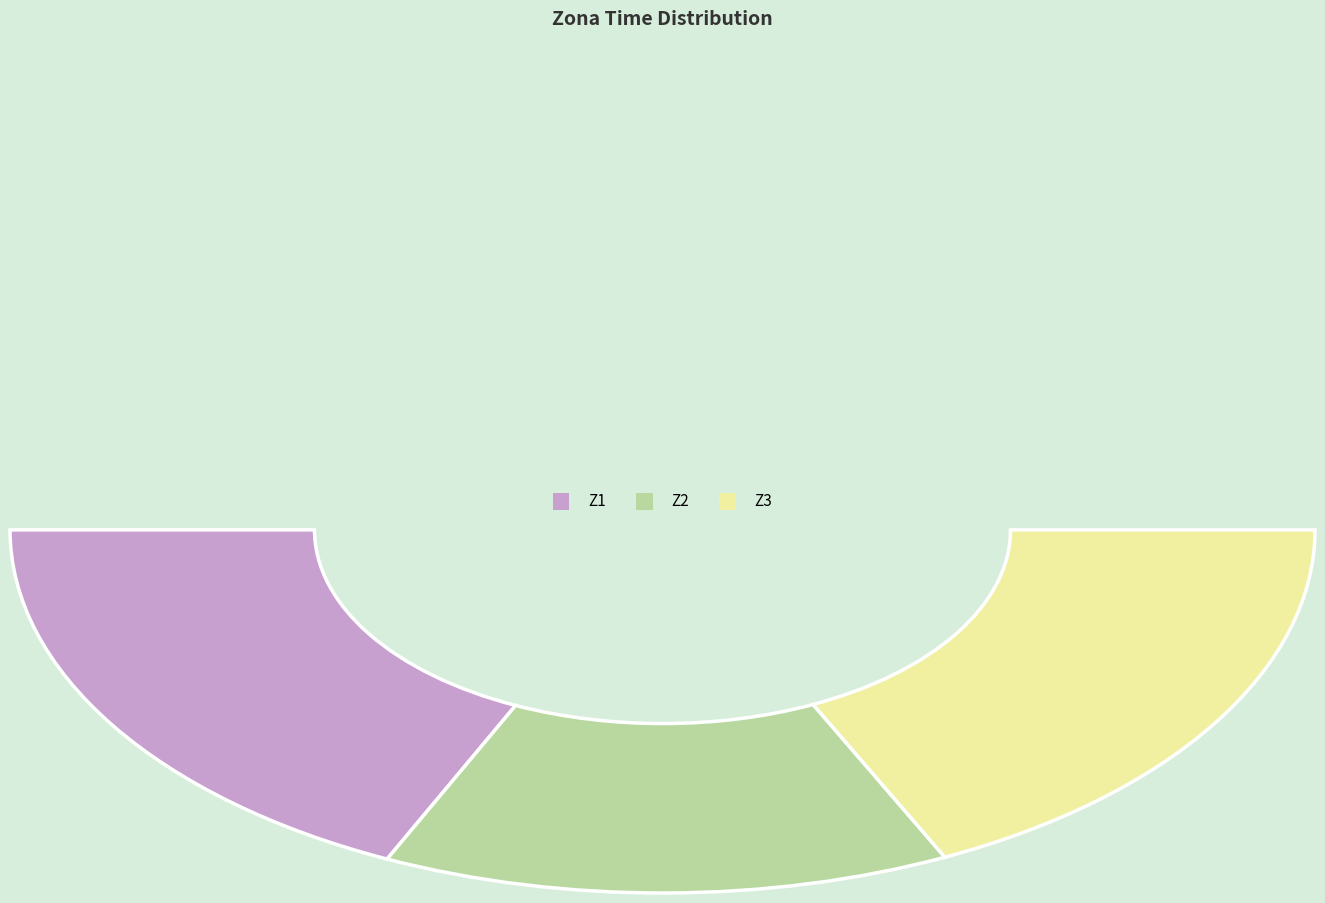

To the nearest percent, what portion does Z2 represent?

28%